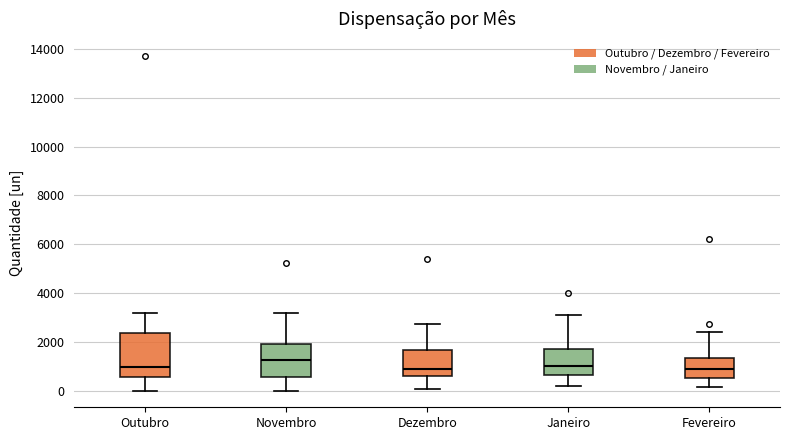

Comparing the boxes themselves (not the whiskers), which one is the tallest?

Outubro